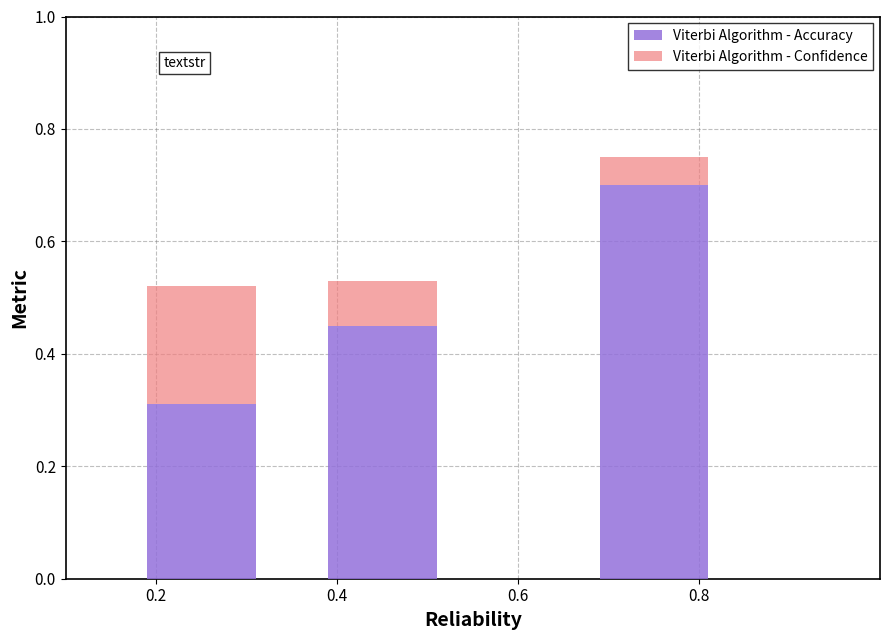

Count the Viterbi Algorithm - Accuracy values in the range 0 to 1.

3